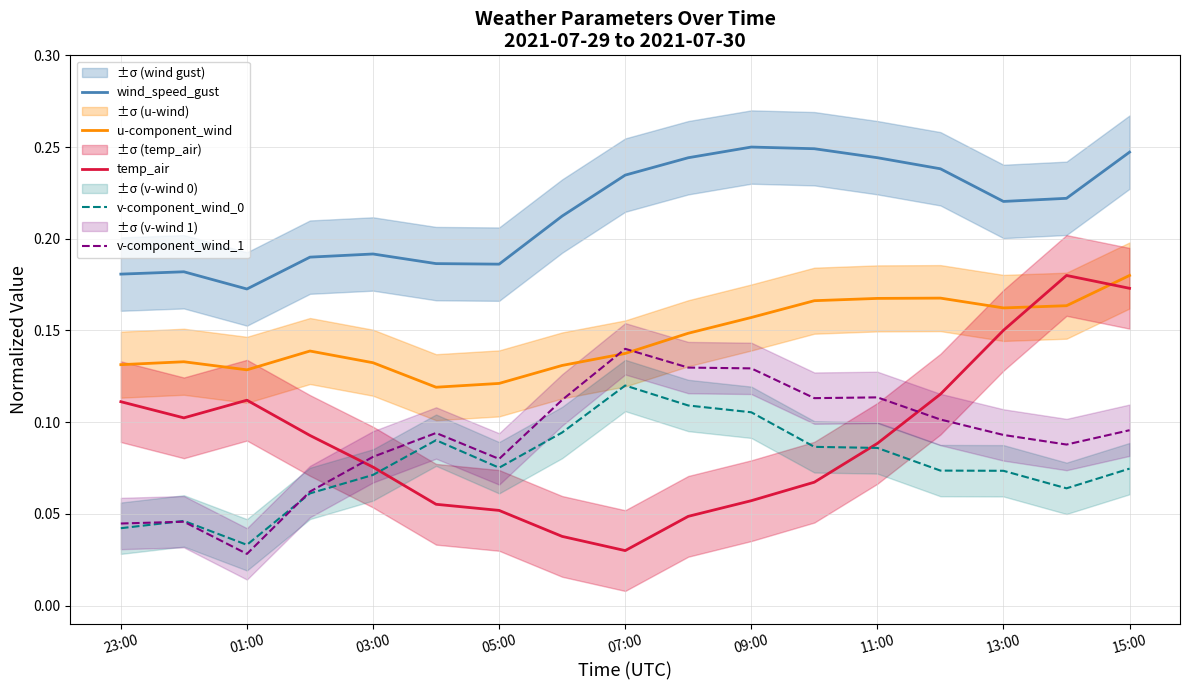

True or false: wind_speed_gust and u-component_wind cross at least once.

False